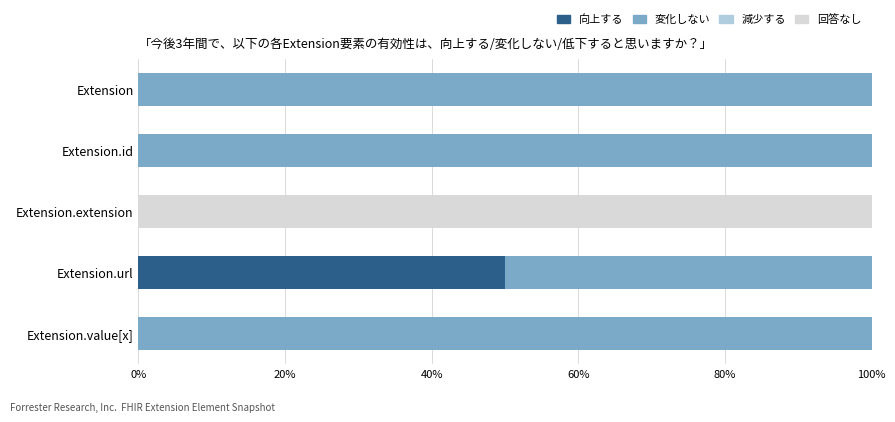

What is the sum of all 向上する values?

50